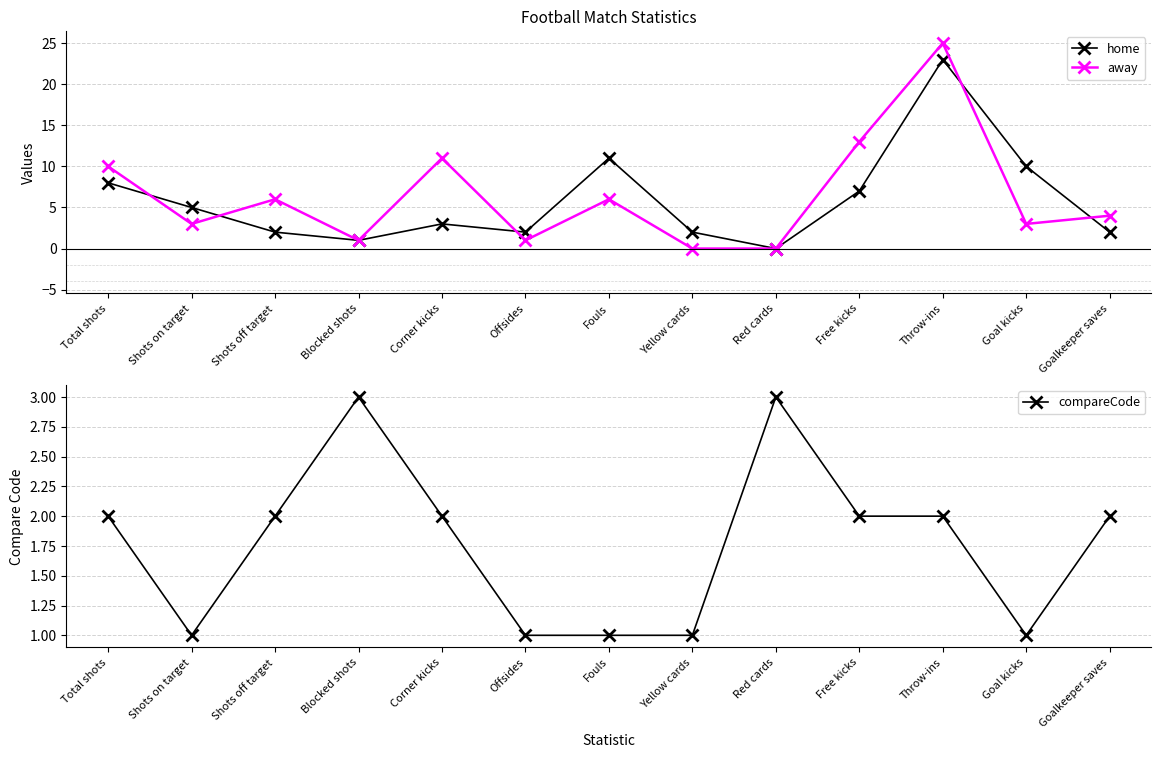

At how many categories does at least one series exceed 13?

1